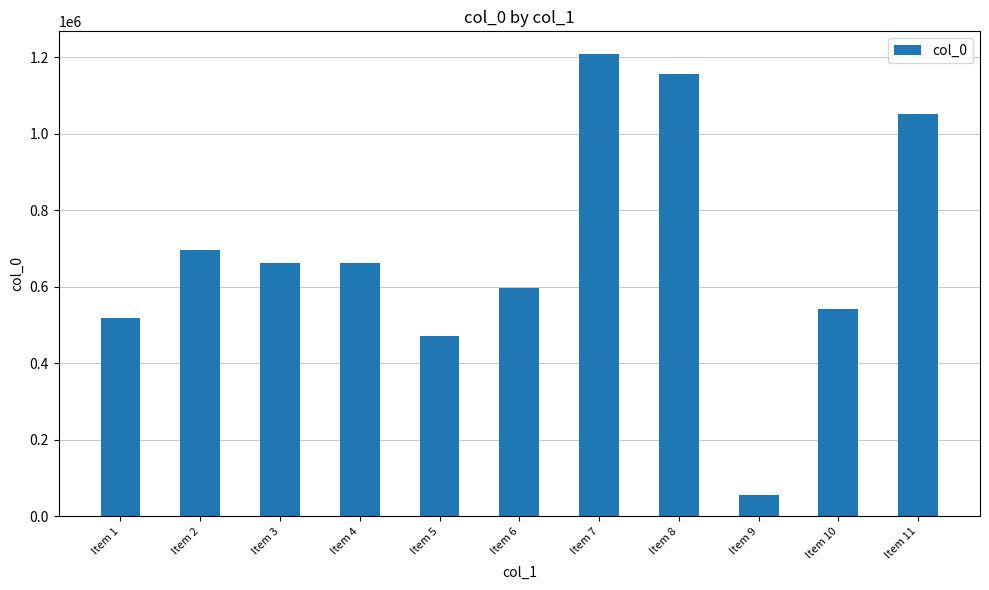

Does the chart contain stacked bars?

No